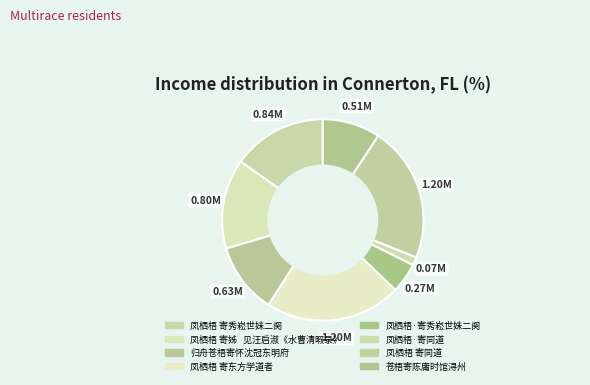

Count the number of slices in the pie.

8